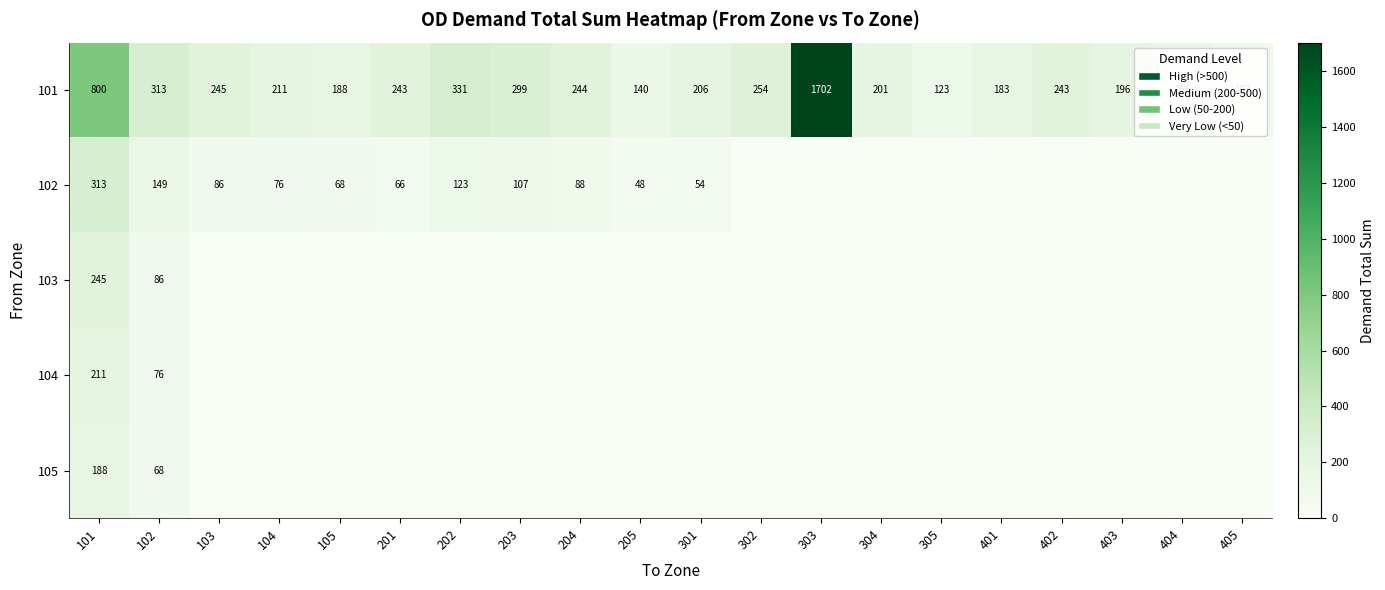

True or false: 104 has a value of 337.3 at 101.

False